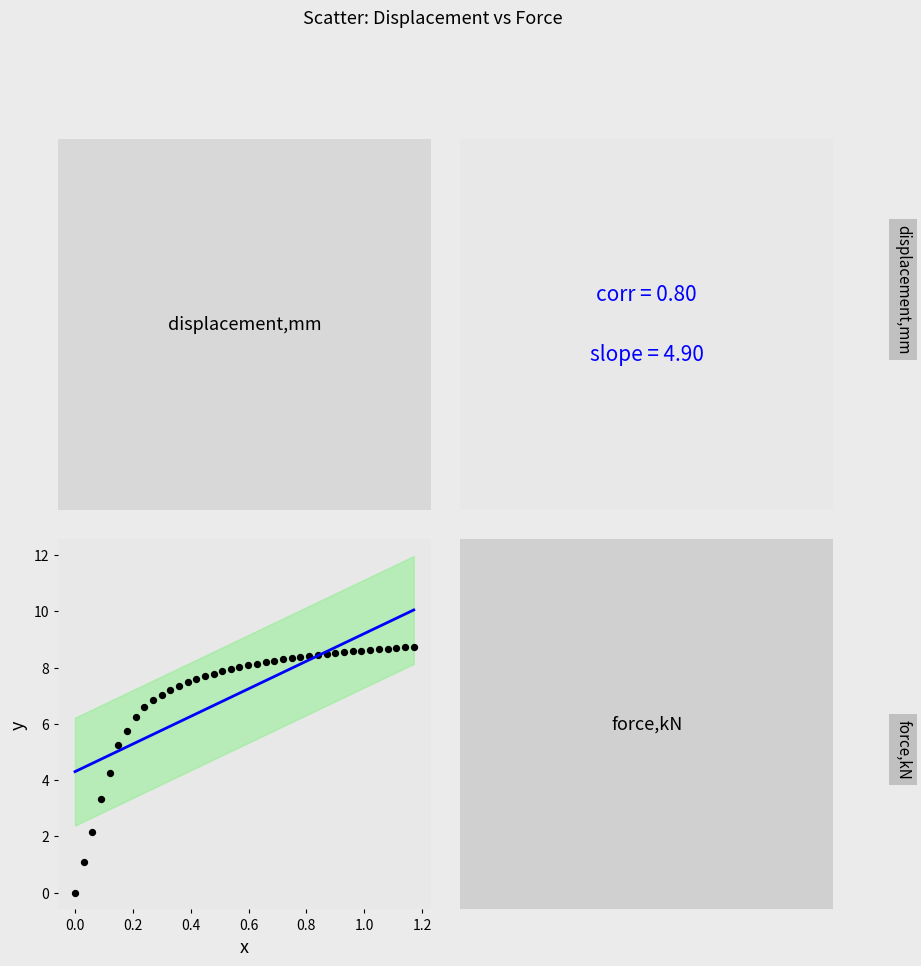

What Y value in the scatter plot is closest to 4?

4.3